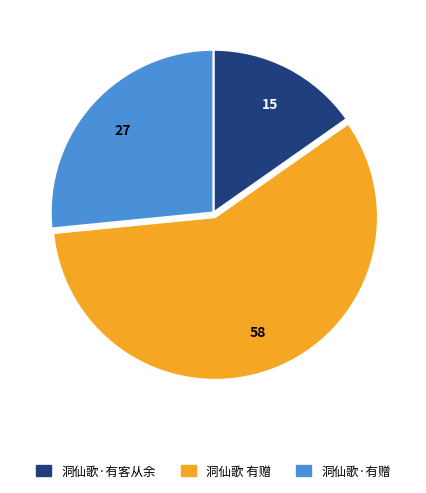

Which has a higher value, 洞仙歌 有赠 or 洞仙歌·有赠?

洞仙歌 有赠